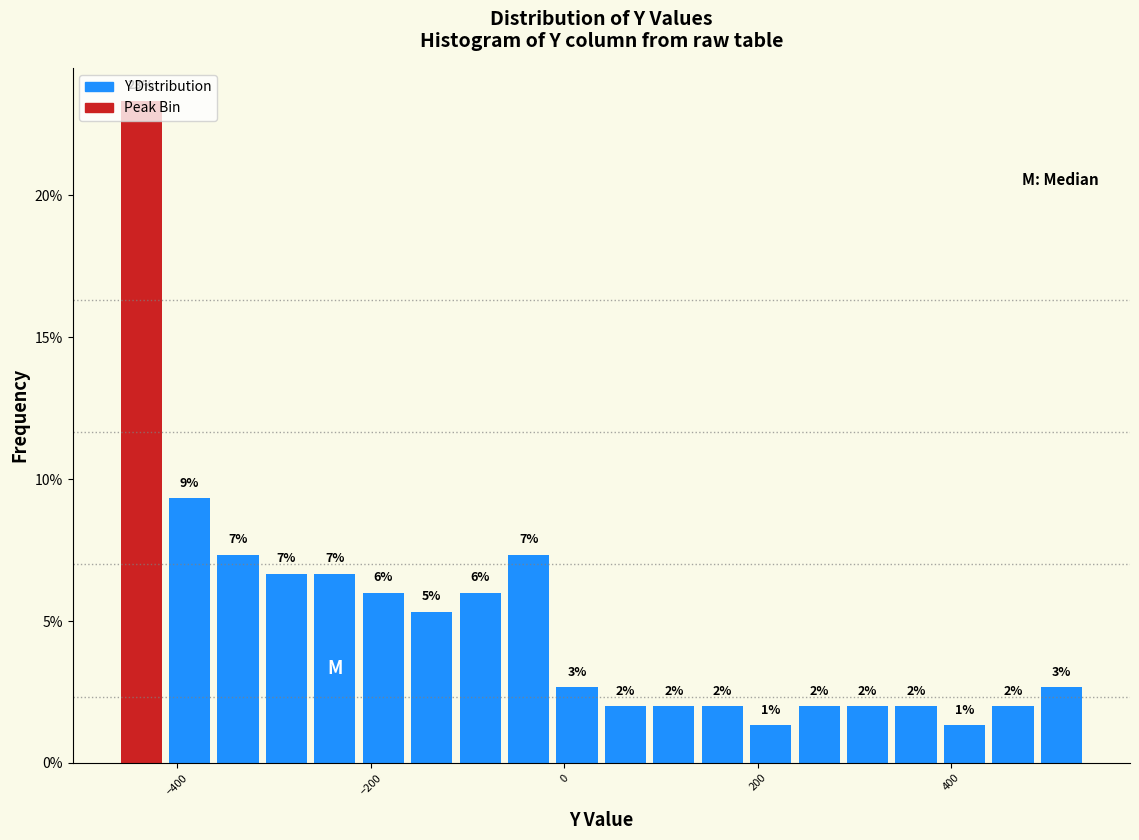

Read against the x-axis, roughly where is the centre of the tallest bar?

-440